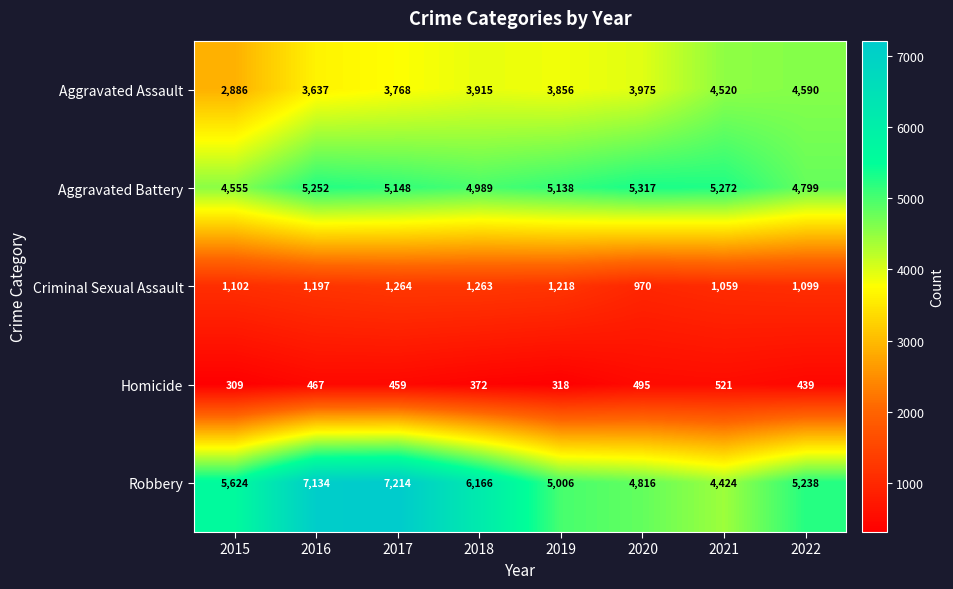

What is the difference between the highest and lowest values at 2019?

4820